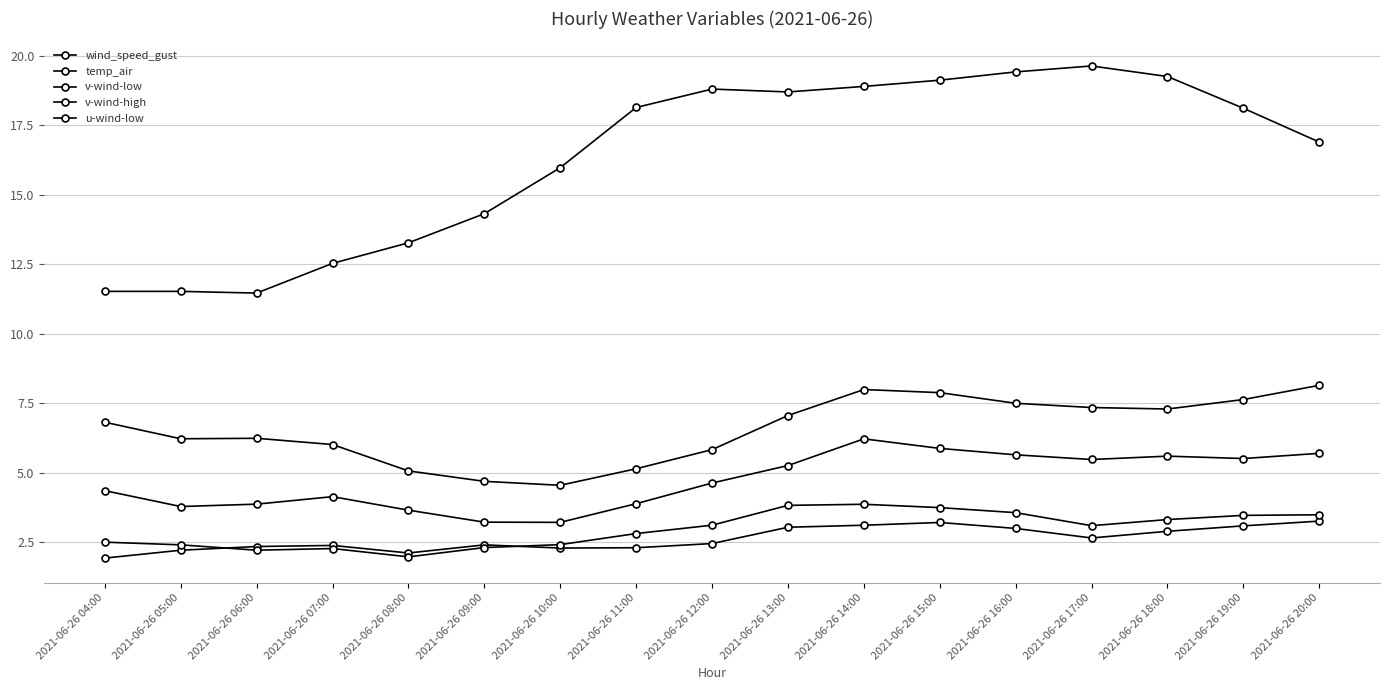

Where is temp_air nearest to the value 15?

2021-06-26 09:00